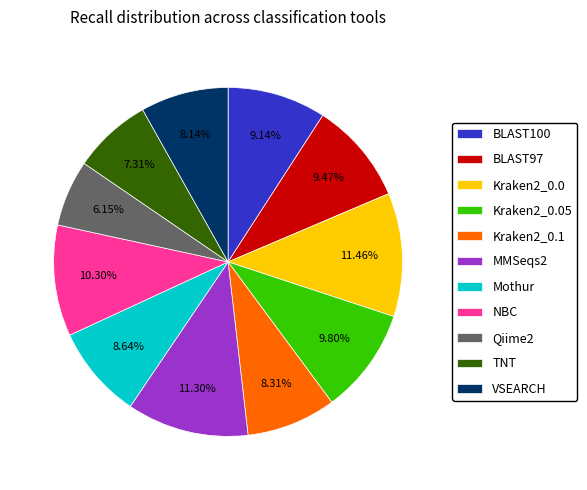

Count the number of slices in the pie.

11